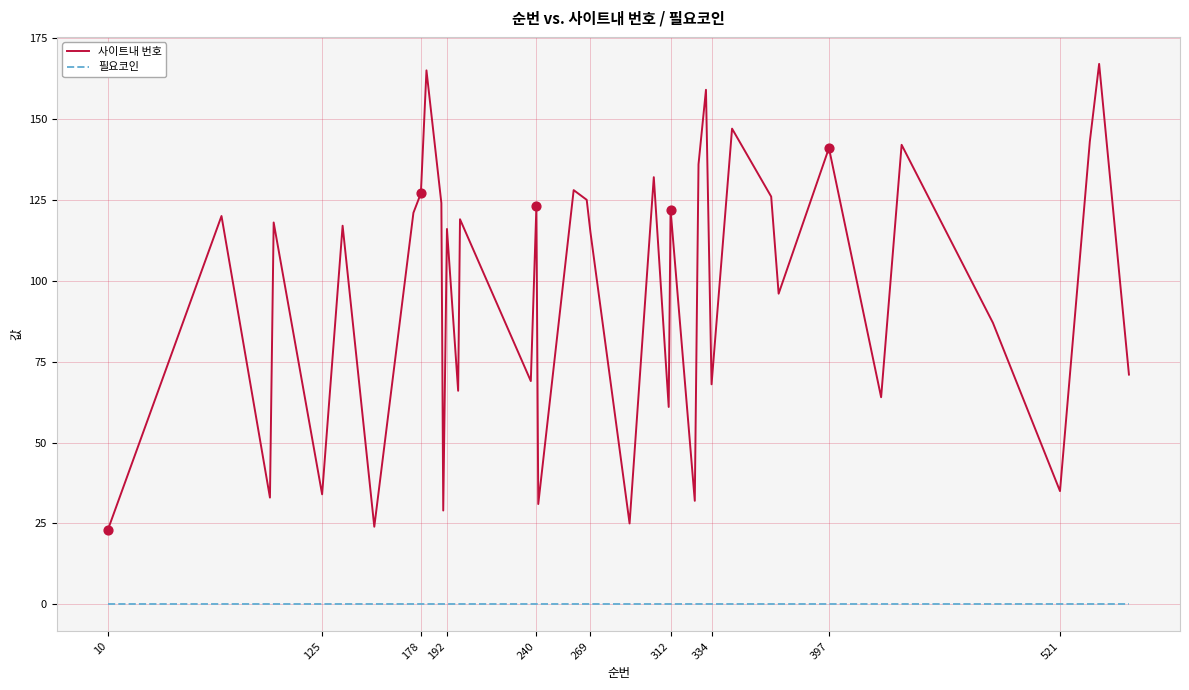

Which series has the largest total across all categories?

사이트내 번호